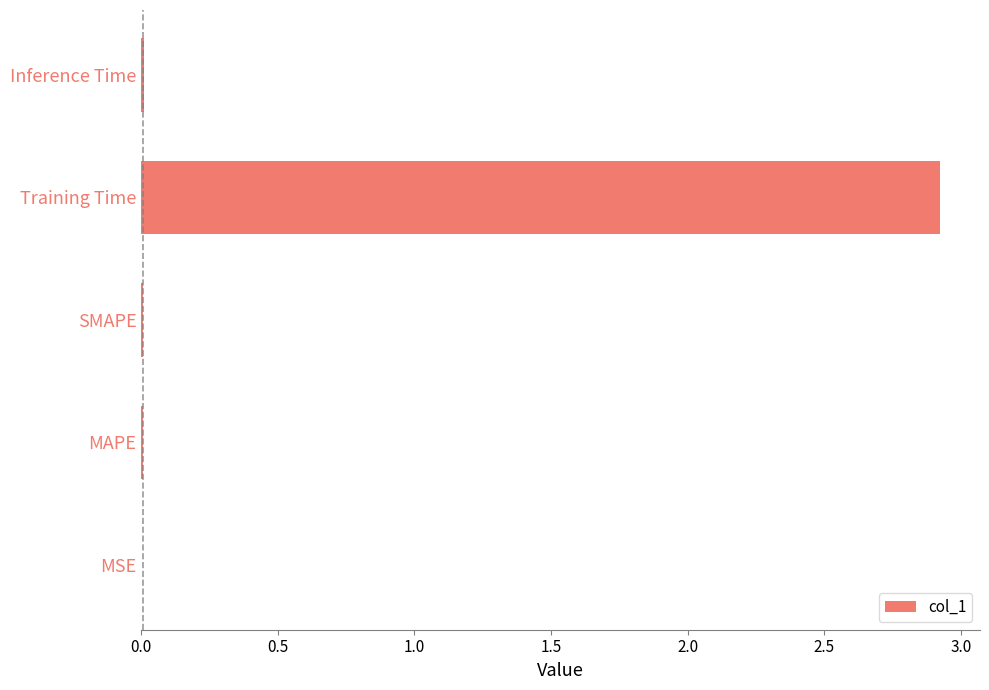

What is the sum of all values?

2.9